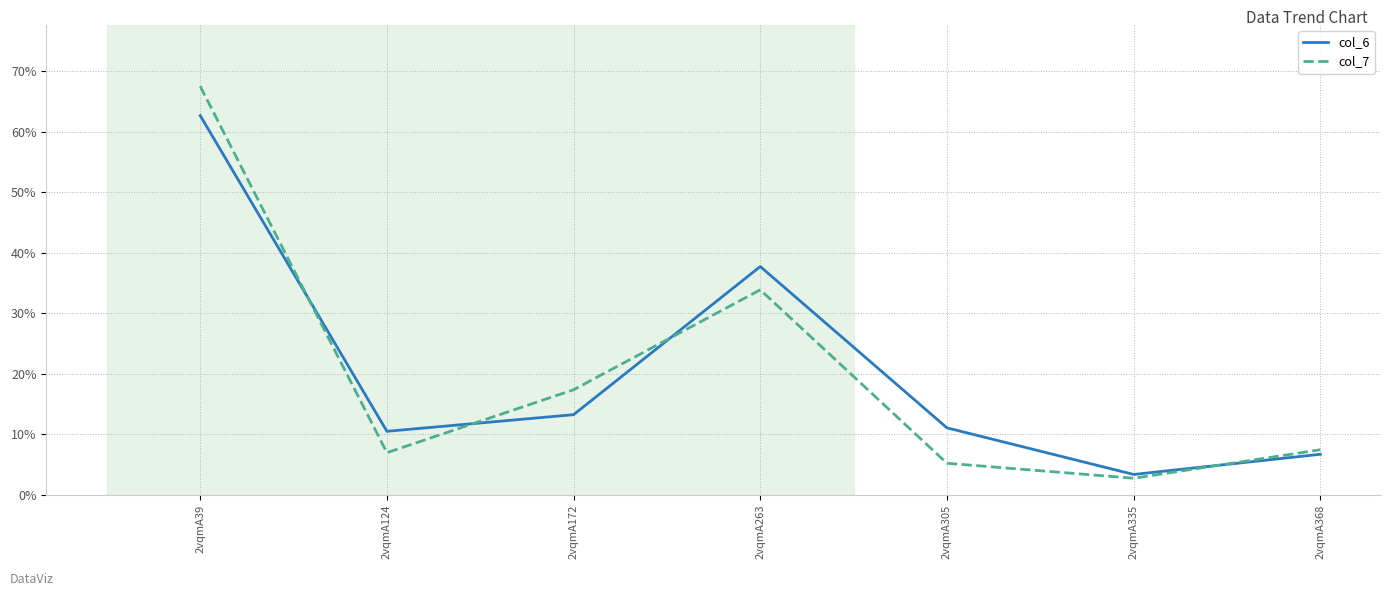

What is the total value across all series at 2vqmA368?

14.1